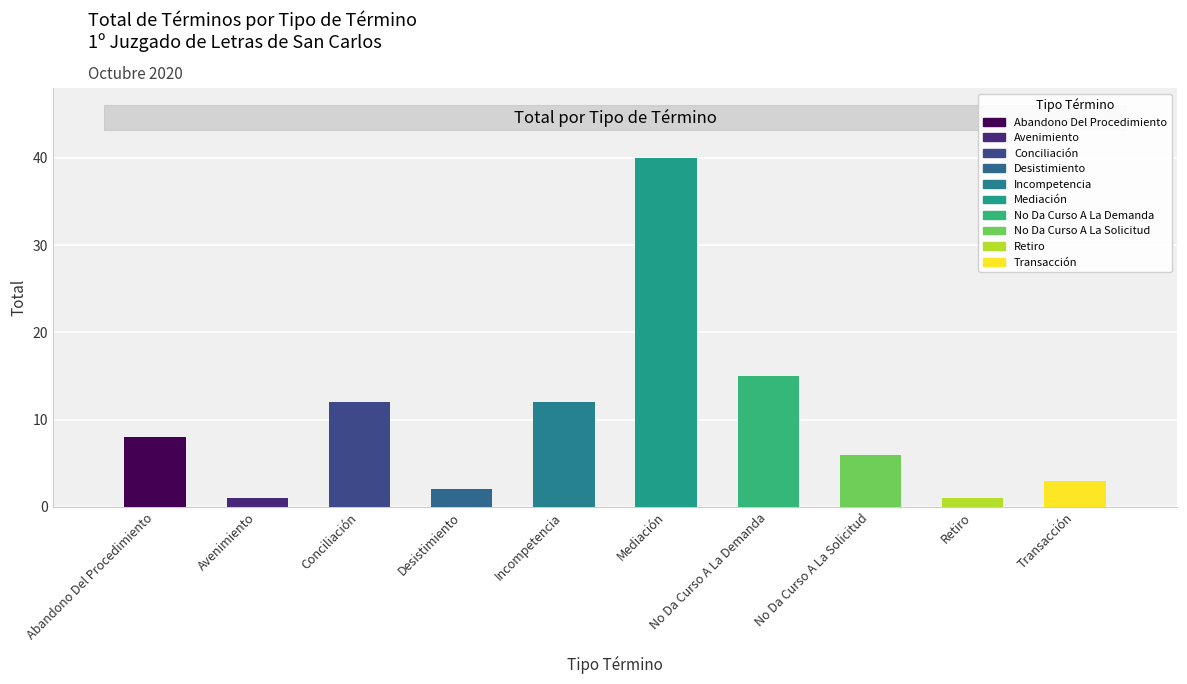

What position from the left is Abandono Del Procedimiento?

1